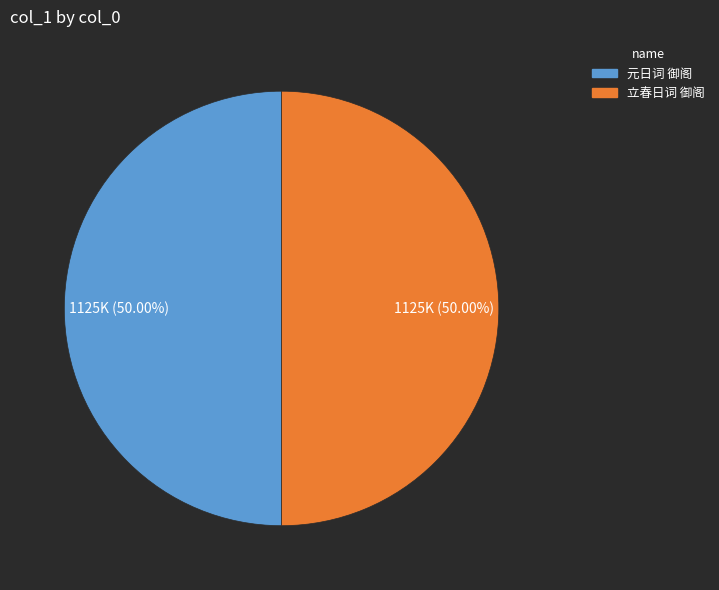

True or false: 元日词 御阁 accounts for 55% of the total.

False